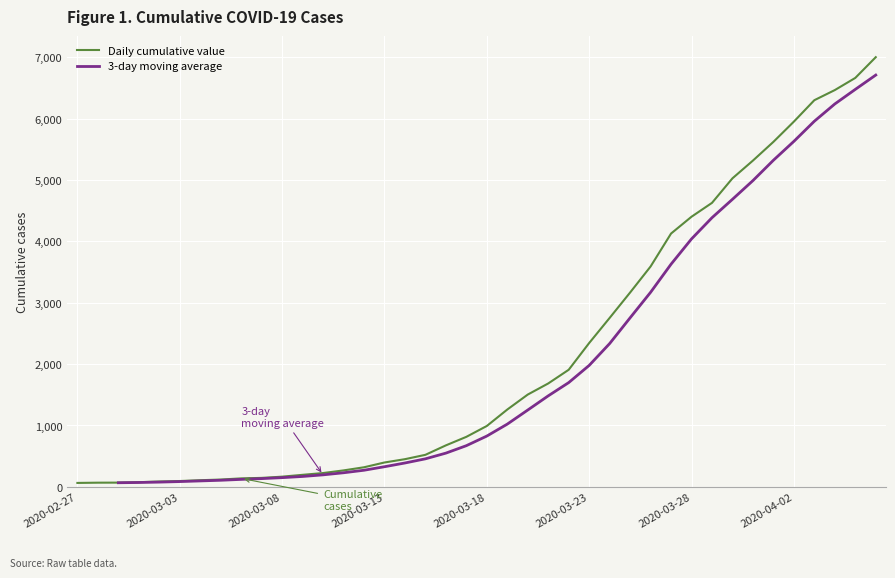

What is the value of the 6th point from the left?

95